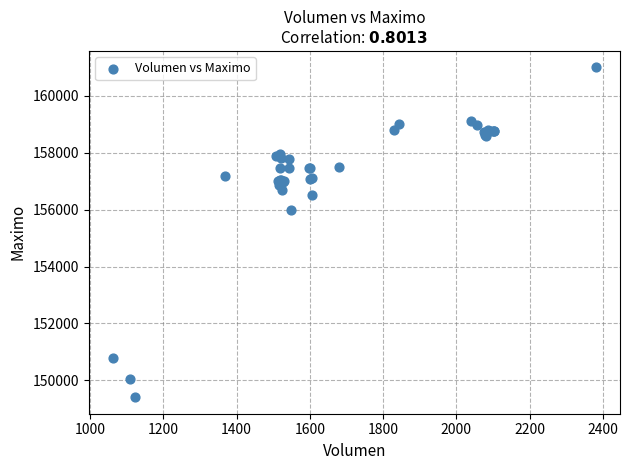

What Y value in the scatter plot is closest to 155202?

156000